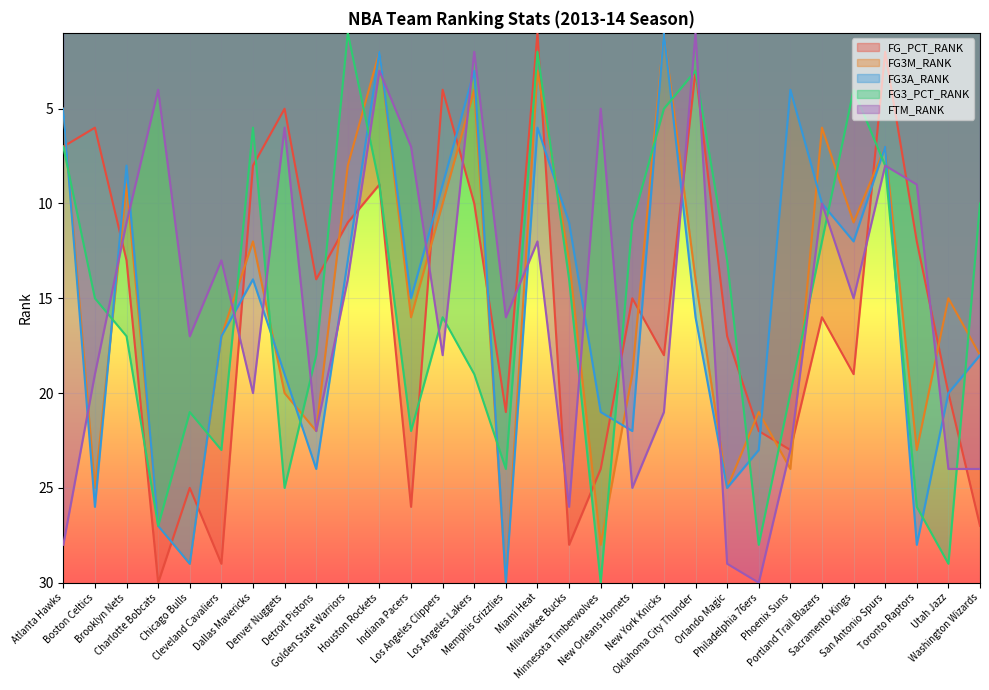

What are all the series names shown in the legend?

FG_PCT_RANK, FG3M_RANK, FG3A_RANK, FG3_PCT_RANK, FTM_RANK